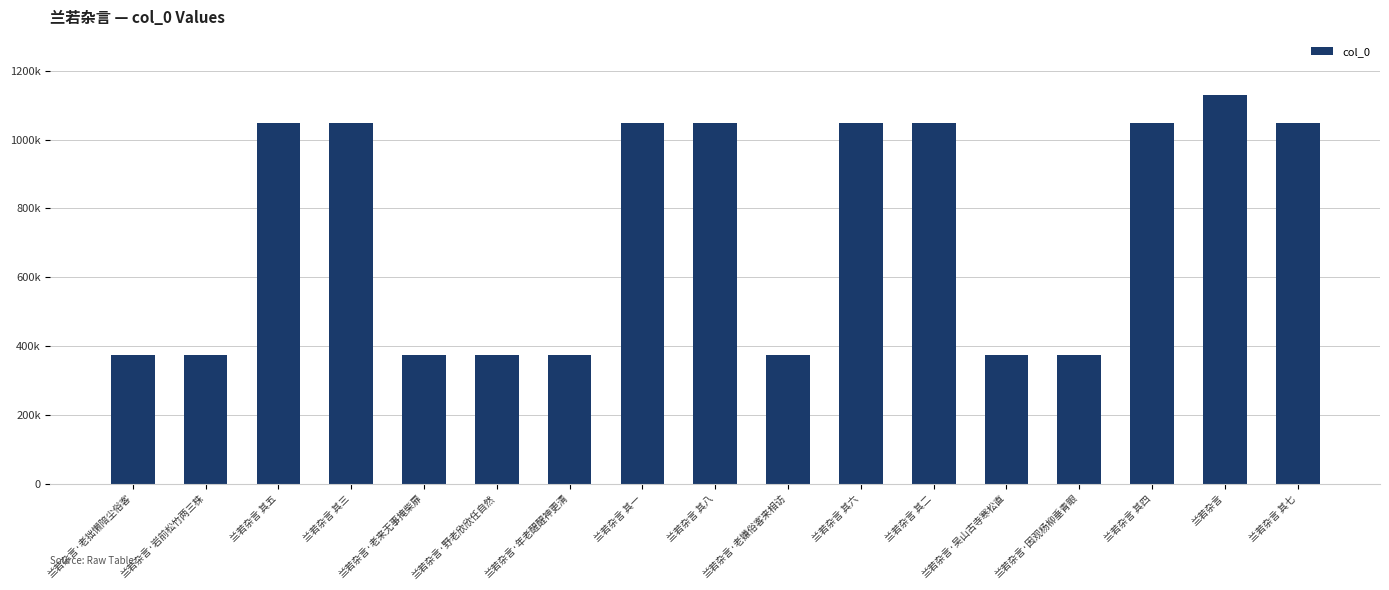

Are the bars horizontal?

No